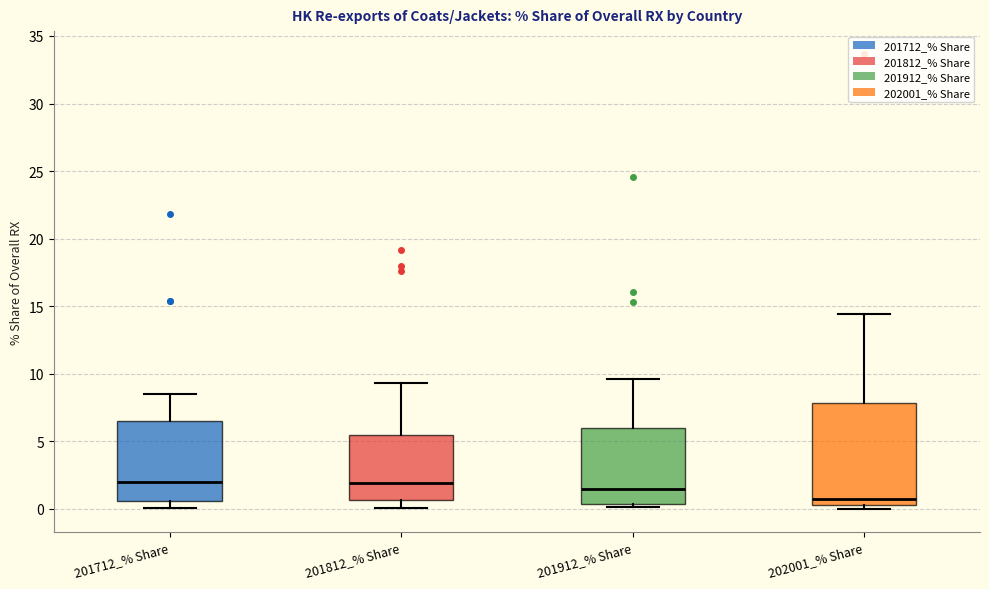

Reading left to right, read every box against the y-axis: the position of its median line, the range the box covers, and the ends of its whiskers. The values are not printed on the chart, so give them approximately, as read against the axis.

201712_% Share: median 2.0, box 0.5 to 6.5, whiskers 0.0 to 8.5
201812_% Share: median 2.0, box 0.5 to 5.5, whiskers 0.0 to 9.5
201912_% Share: median 1.5, box 0.5 to 6.0, whiskers 0.0 to 9.5
202001_% Share: median 0.5 (just above the box's lower edge), box 0.5 to 8.0, whiskers 0.0 to 14.5